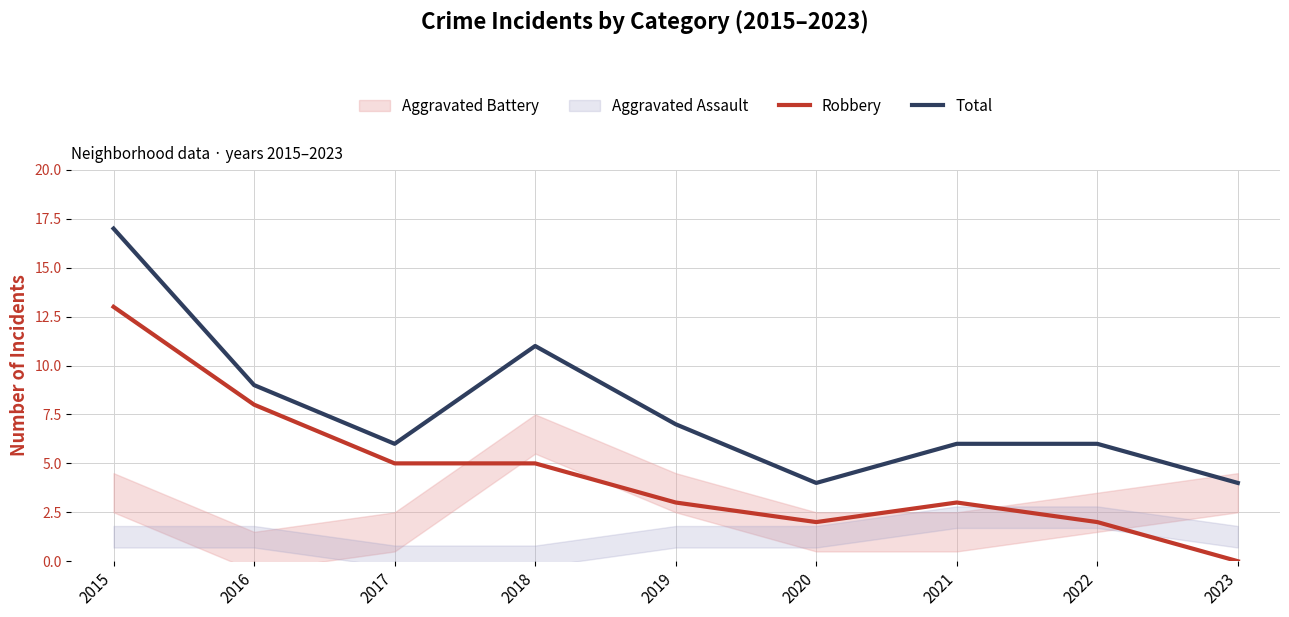

True or false: Total has a value of 4 at 2023.

True